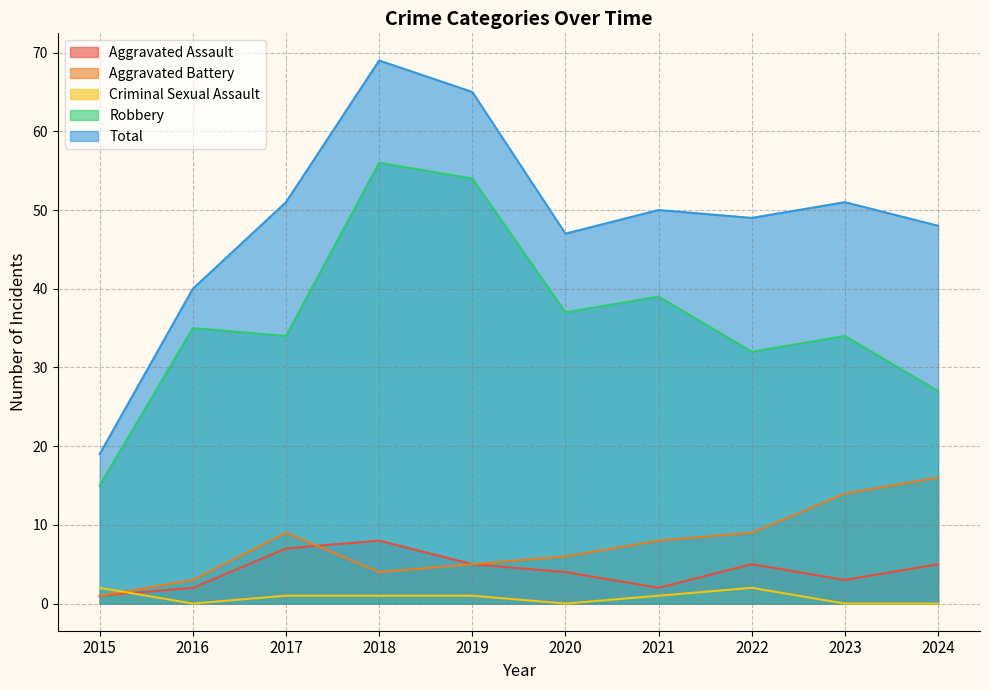

Where is the first local minimum for Total?

2020